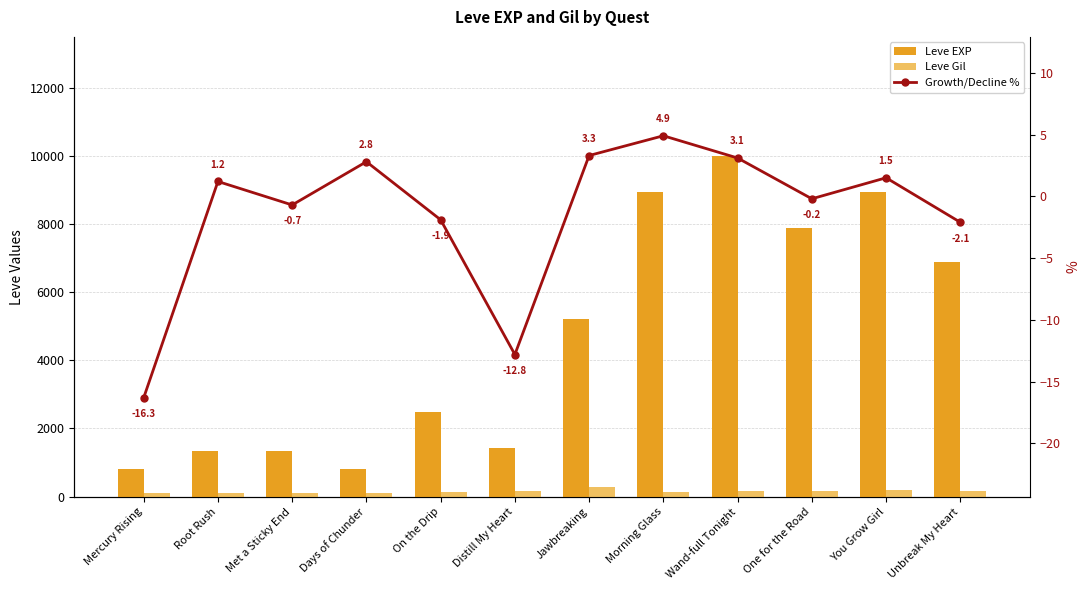

Which series changed the most between One for the Road and You Grow Girl?

Leve EXP